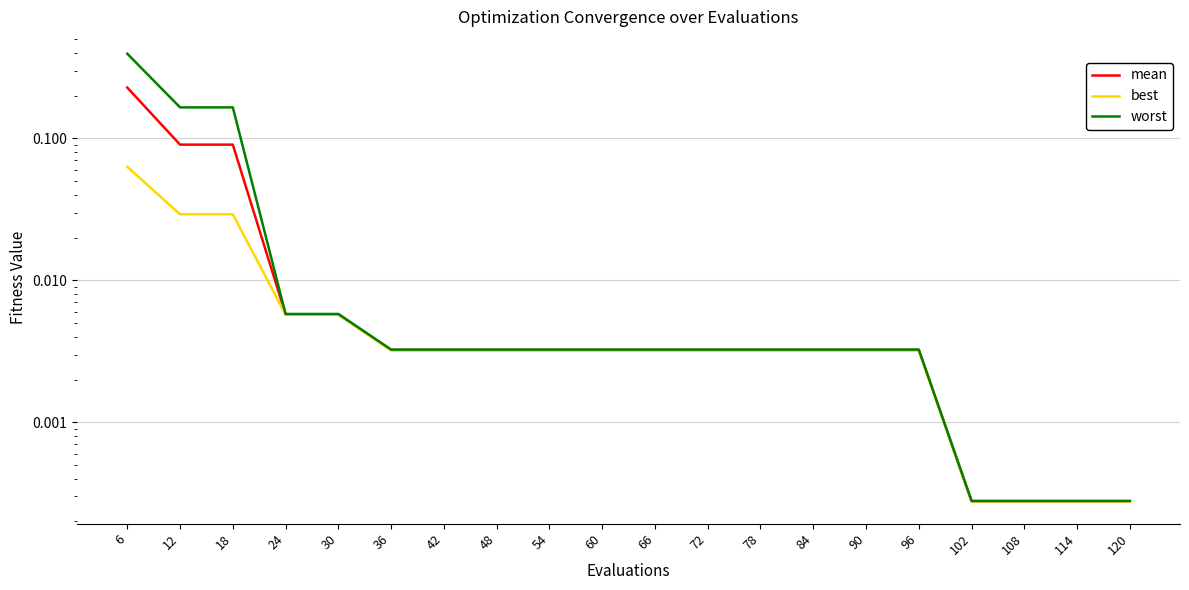

What is the difference between the maximum and minimum values in the best series?

0.1